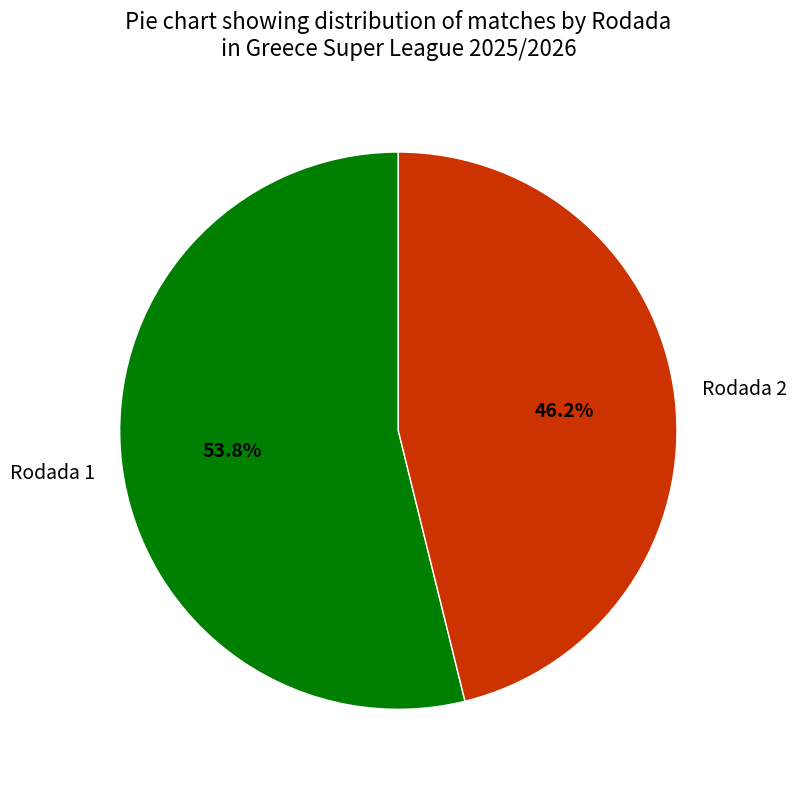

Count the number of slices in the pie.

2